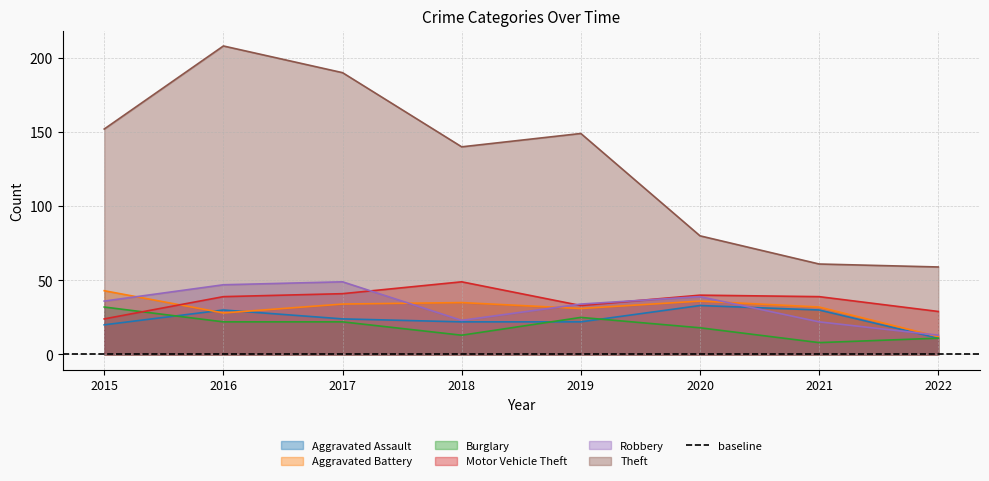

Rank the categories by Aggravated Battery value from lowest to highest.

2022, 2016, 2019, 2021, 2017, 2018, 2020, 2015